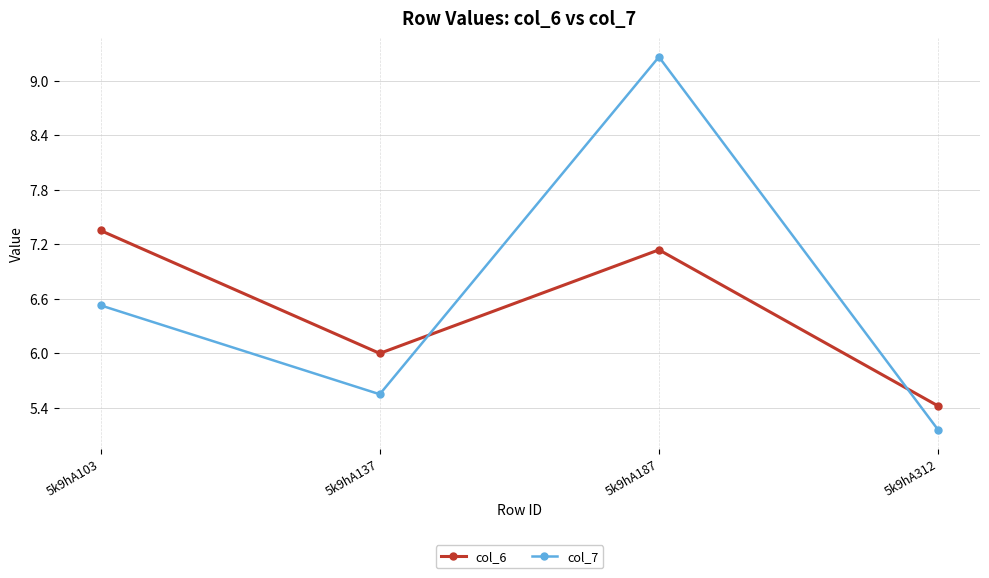

What is the value of the col_6 point at the 4th from the left?

5.4